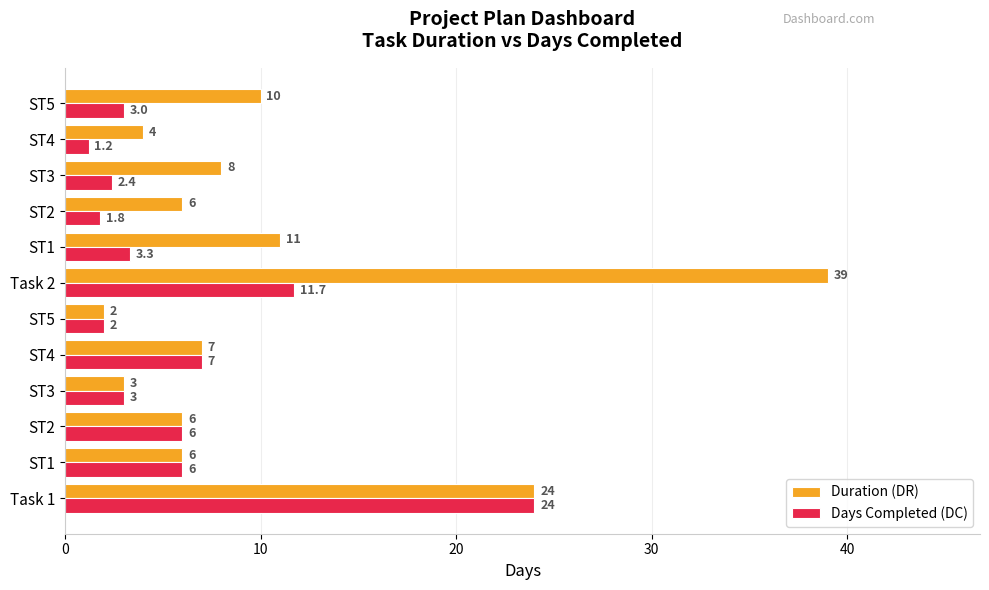

What is the lowest value of the Days Completed (DC) series?

1.2